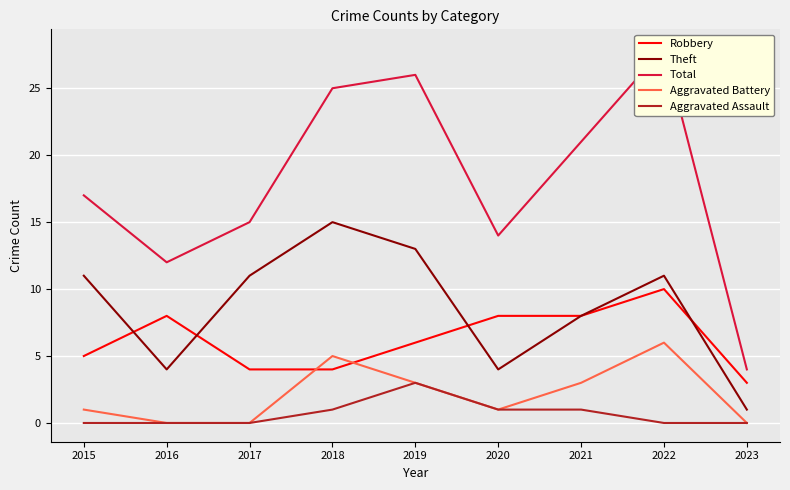

The value of Aggravated Battery at 2015 is 0. True or false?

False